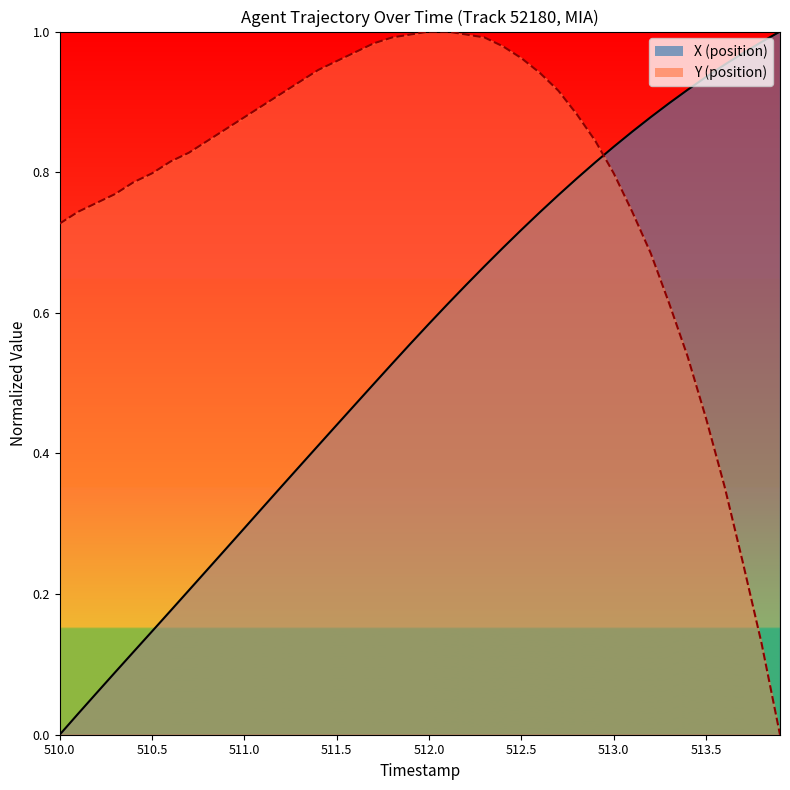

Count the number of data series in this chart.

2